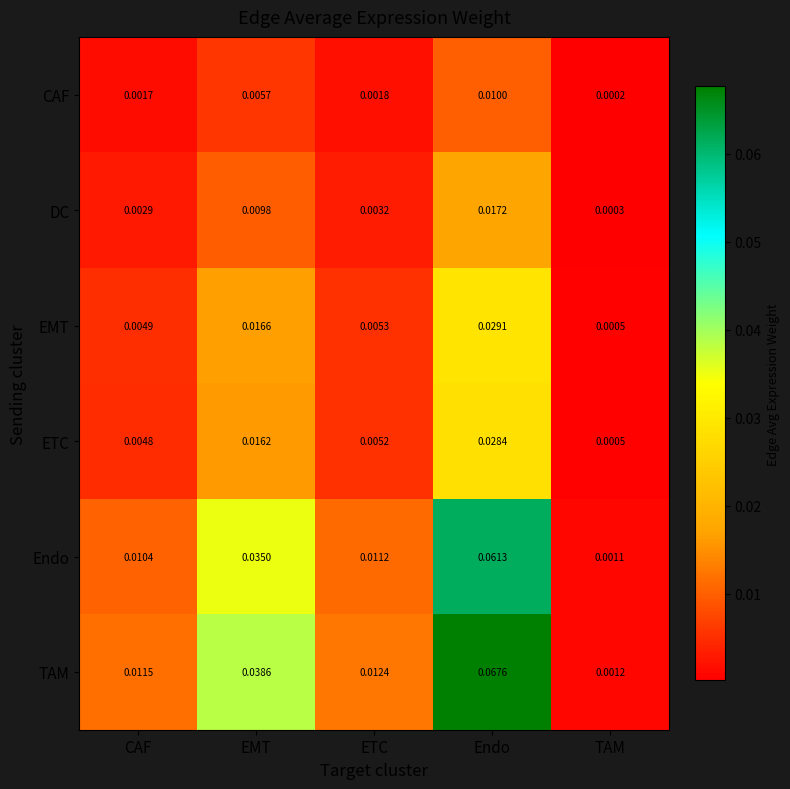

Which has a higher value, Endo or CAF?

Endo